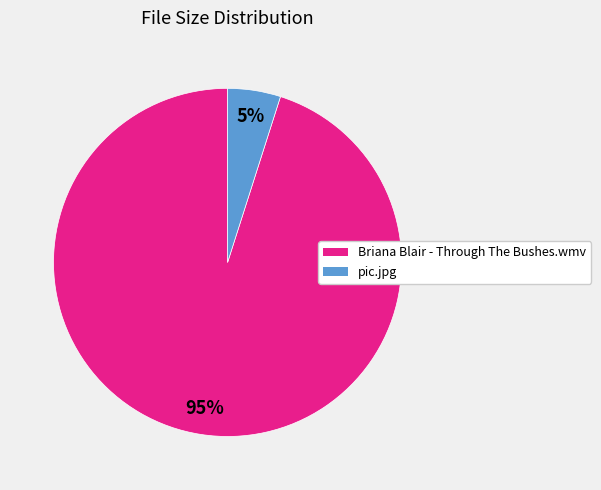

Between pic.jpg and Briana Blair - Through The Bushes.wmv, which is larger?

Briana Blair - Through The Bushes.wmv